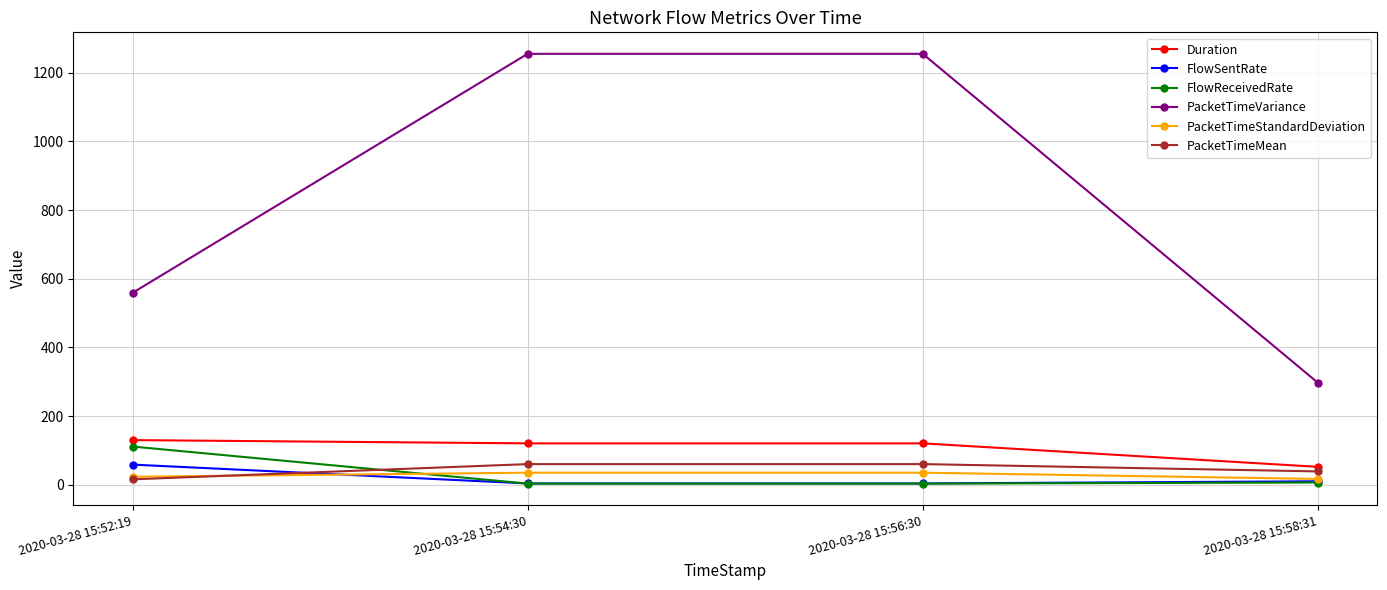

True or false: PacketTimeVariance has a value of 73.0 at 2020-03-28 15:58:31.

False